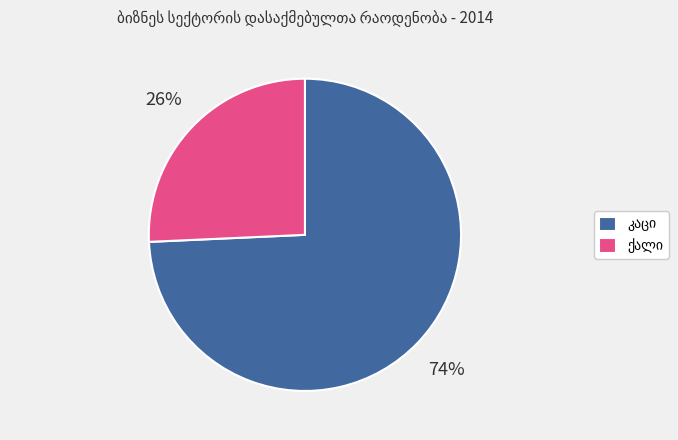

Is there a majority slice in this chart?

Yes